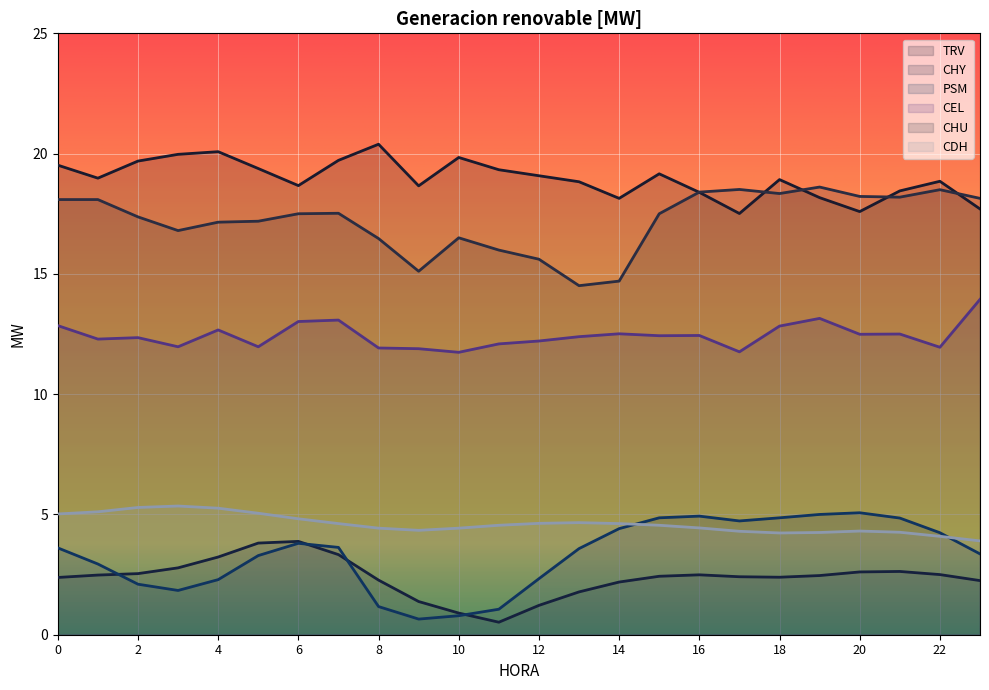

True or false: TRV and CDH cross at least once.

False